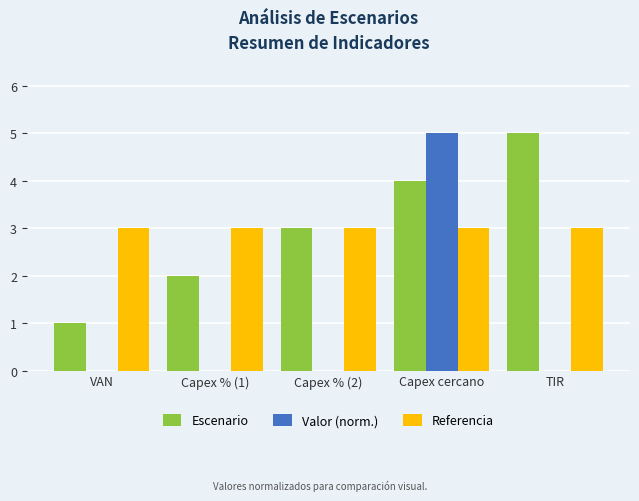

Are the bars horizontal?

No